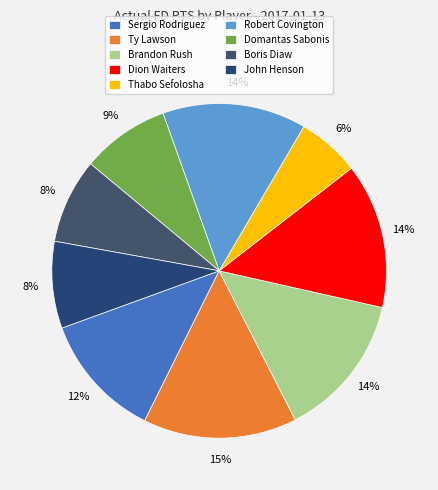

Which slice is the largest?

Ty Lawson